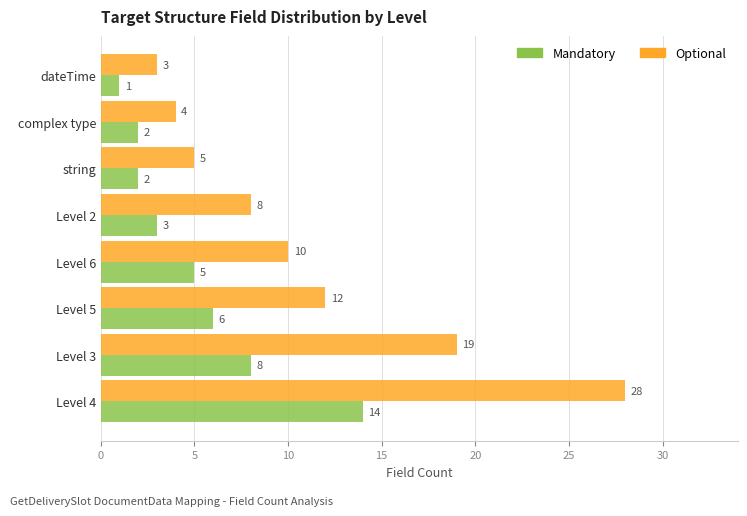

The Optional series shows 28 at Level 4. True or false?

True